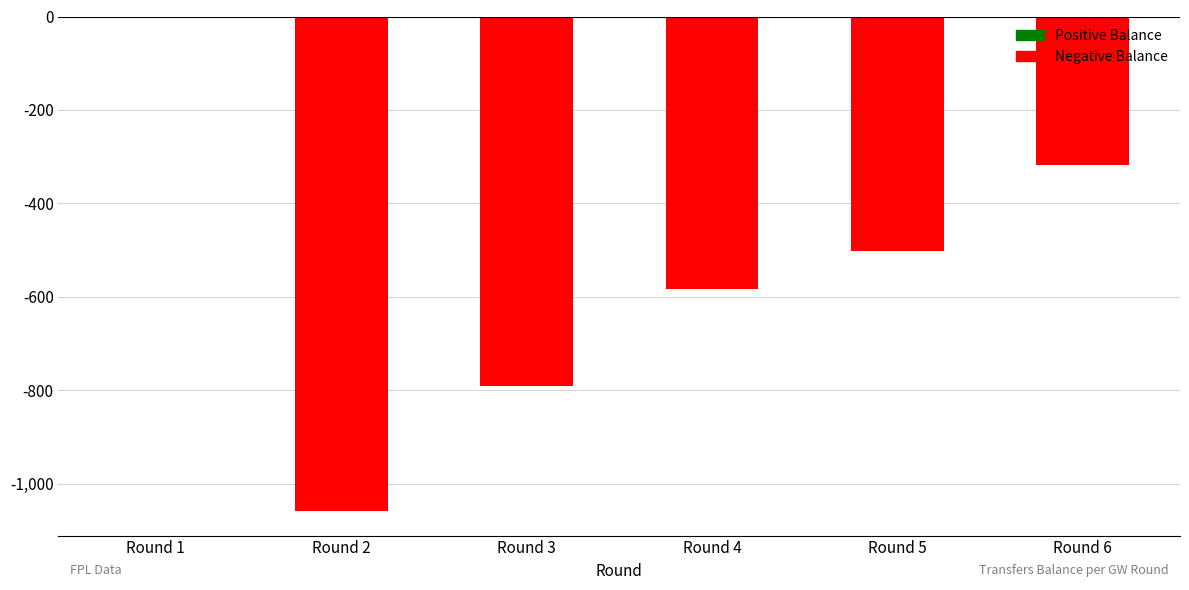

What is the sum of all values?

-3252